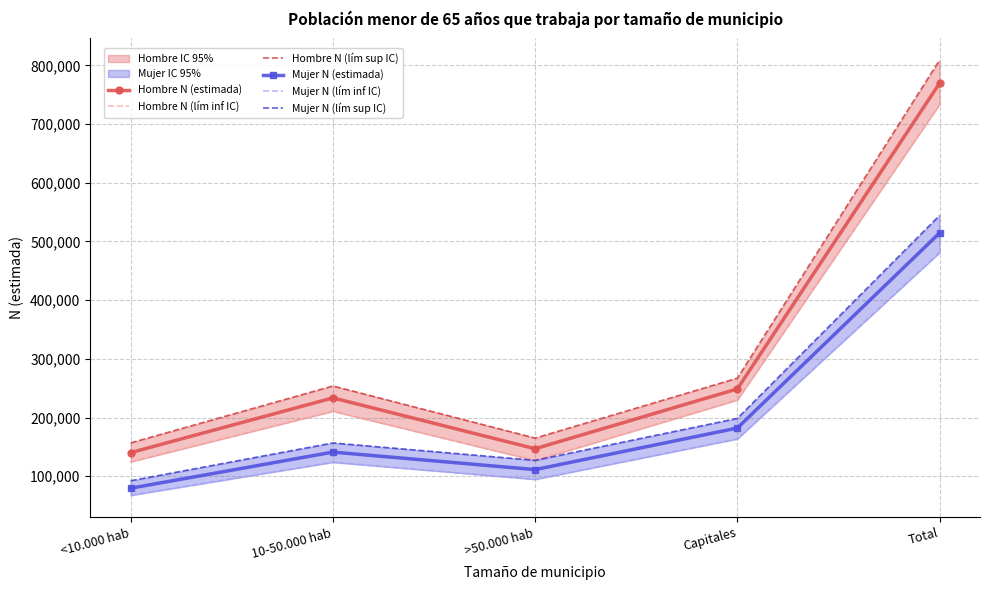

In Hombre N (lím inf IC), how many points are lower than both neighbors (excluding endpoints)?

1